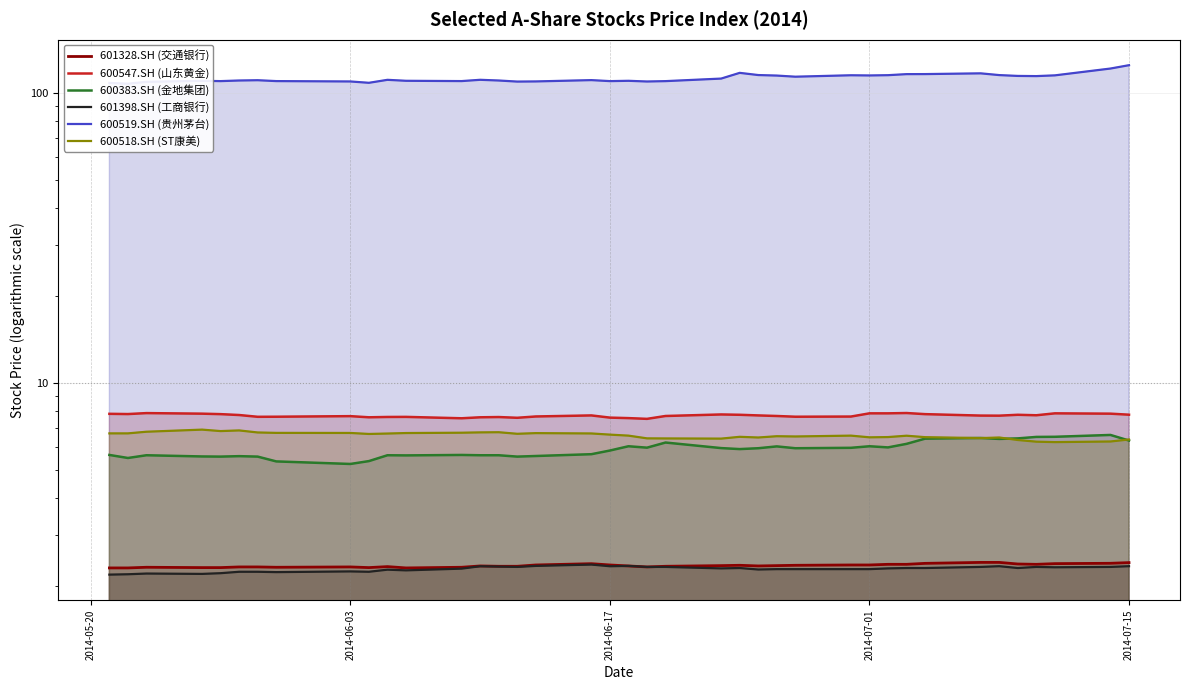

Is it true that 600518.SH (ST康美) equals 1.6 at 20?

False